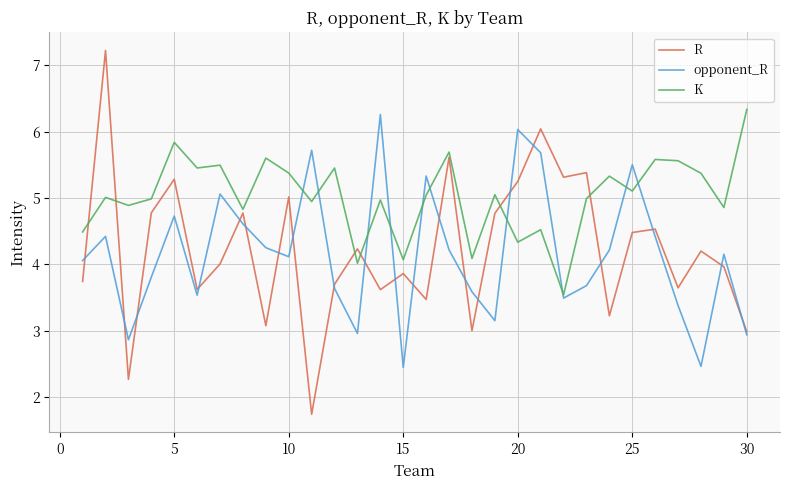

Which series has the widest spread of values?

R